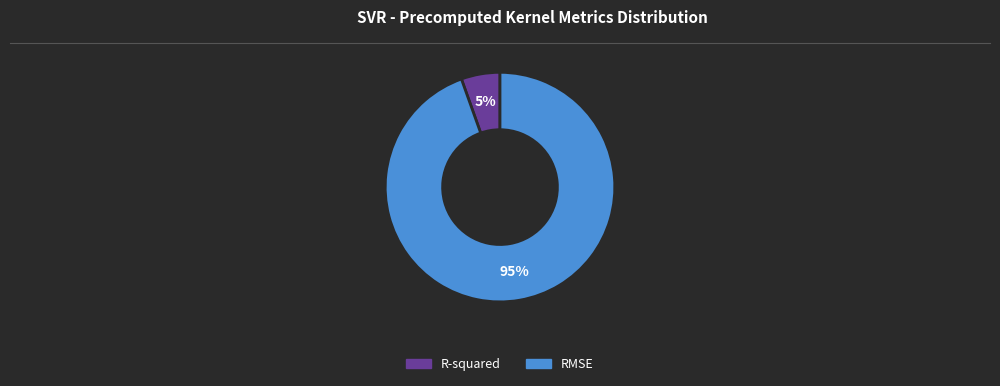

To the nearest percent, what is the combined percentage of R-squared and RMSE?

100%